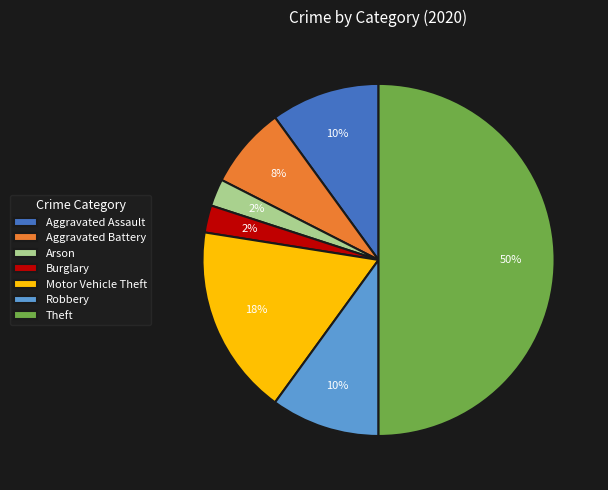

To the nearest percent, what is the average slice percentage?

14%